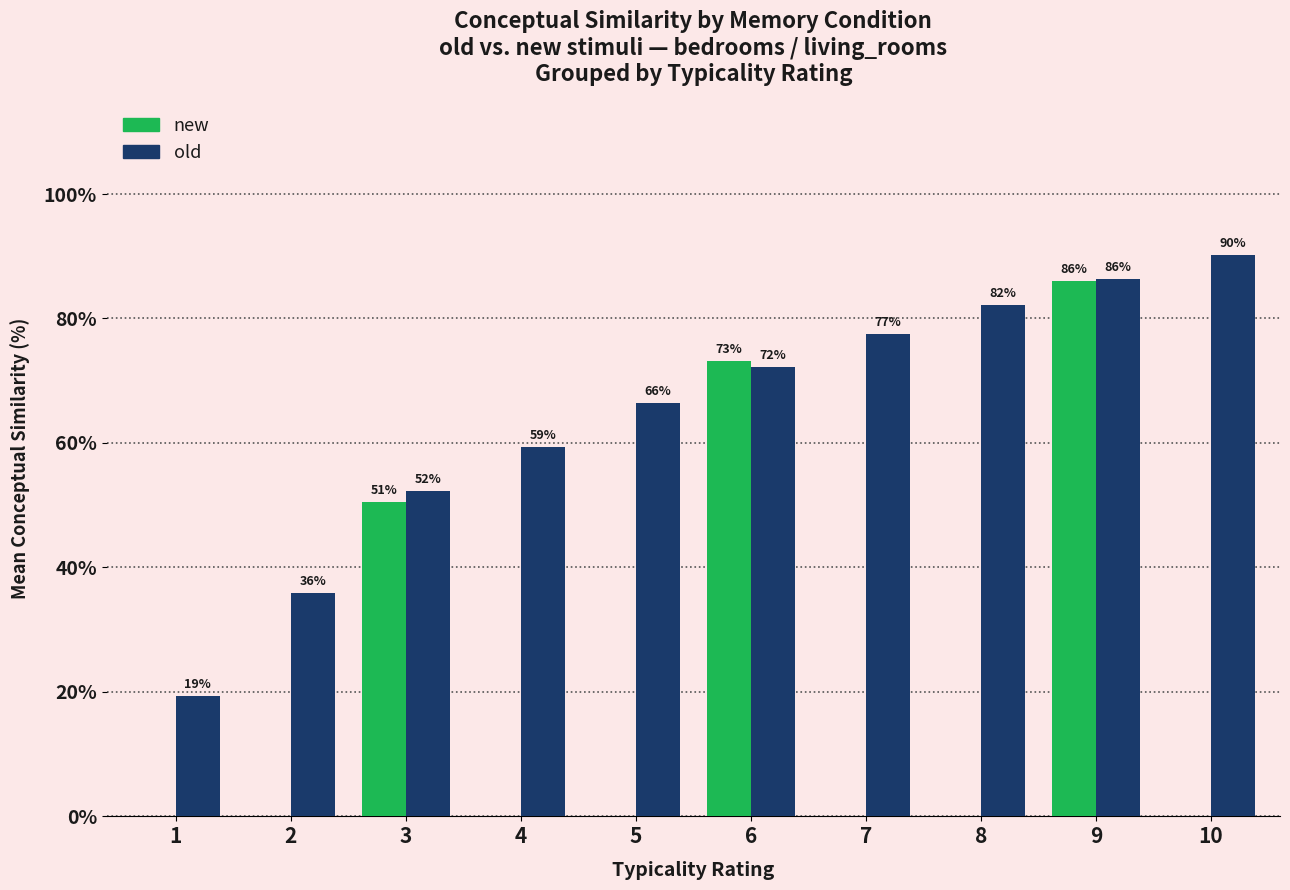

Is the value of old at 6 greater than the value of new at 5?

Yes